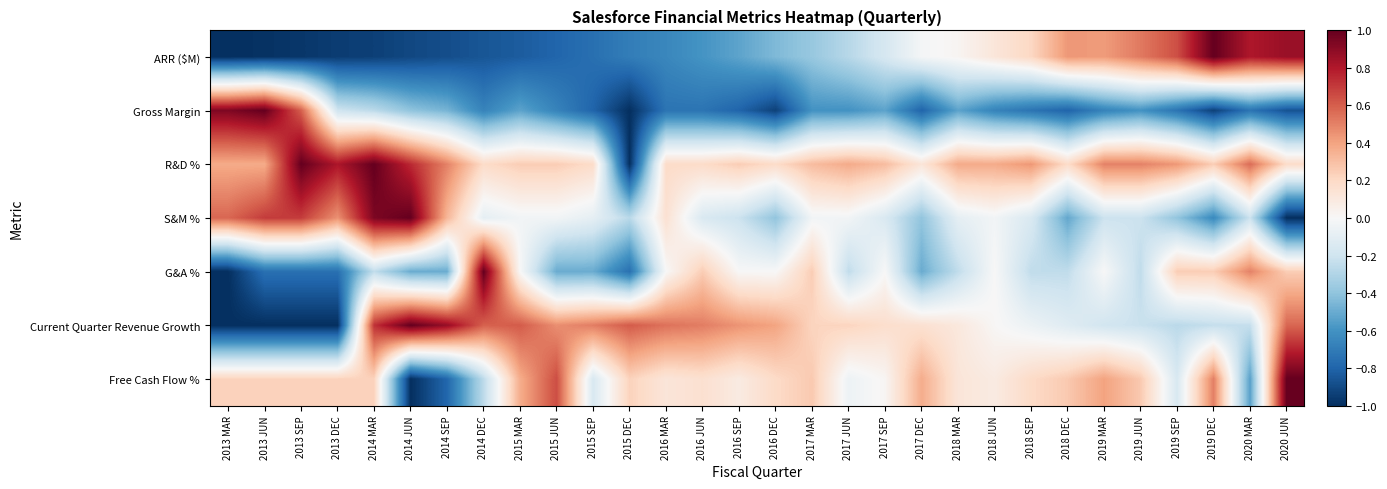

Between 2018 MAR and 2013 SEP, which is larger?

2018 MAR